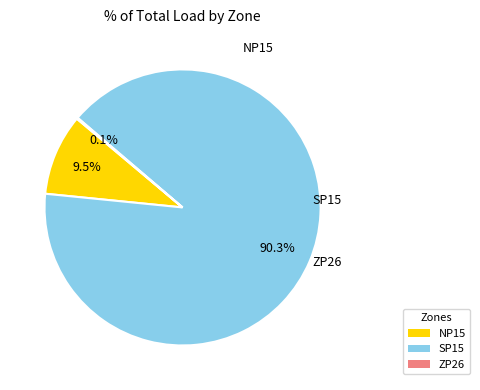

To the nearest percent, what is the average slice percentage?

33%